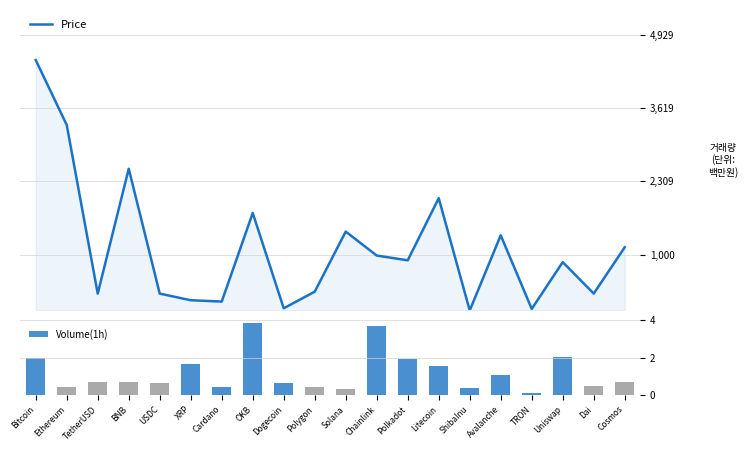

Which label corresponds to the smallest value in the chart?

ShibaInu